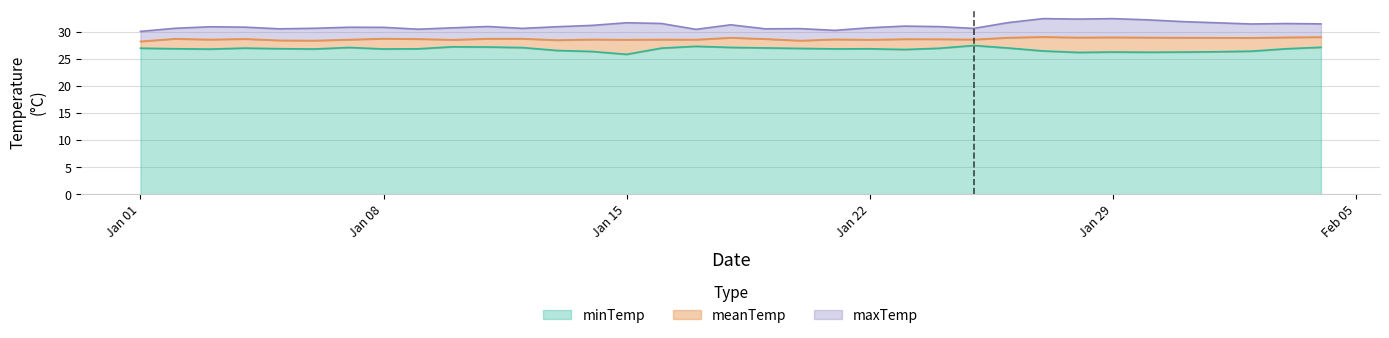

What is the approximate value of minTemp at 2024/01/19?

27.1